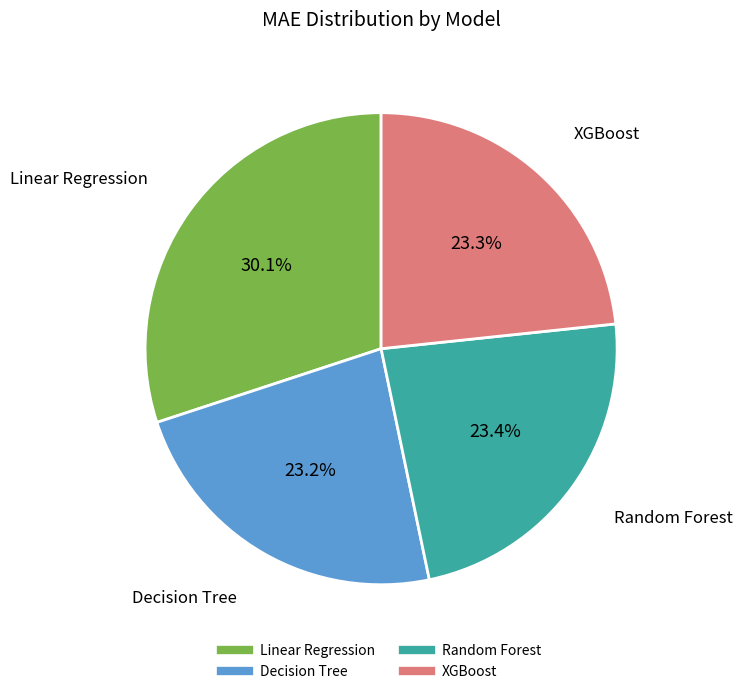

What percentage is the Decision Tree slice, to the nearest percent?

23%